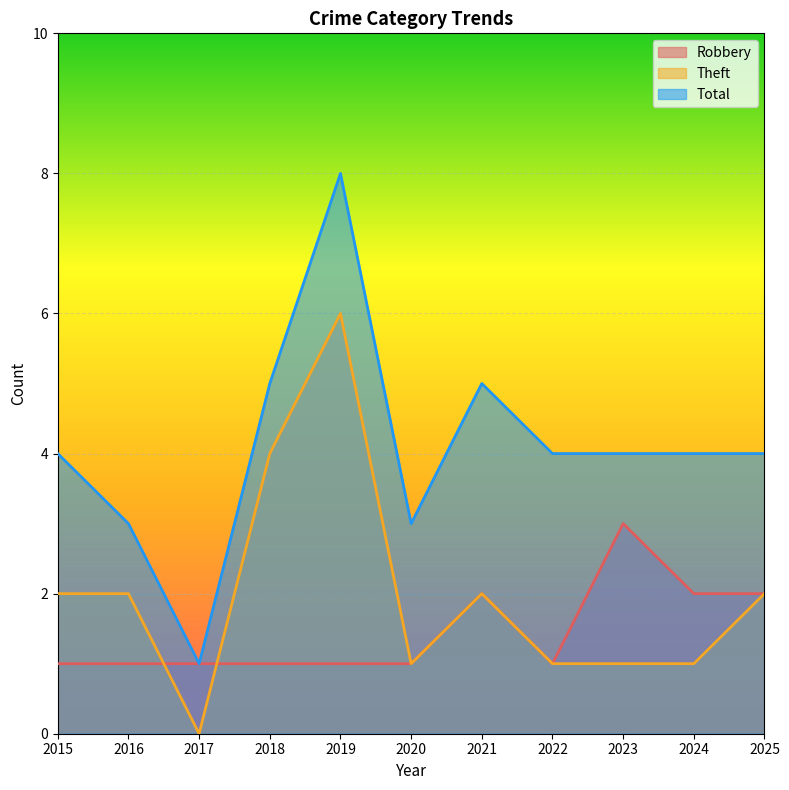

Which series has the largest range (max minus min)?

Total